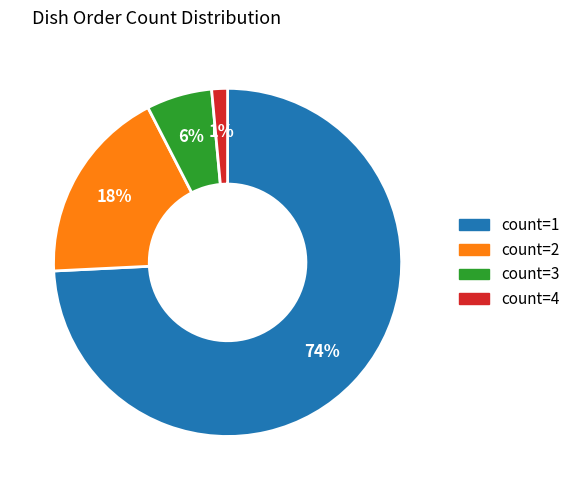

How many segments does this pie chart have?

4